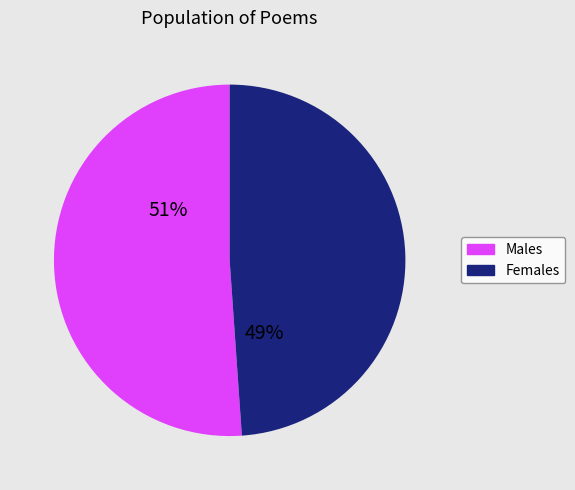

What percentage is the Females slice, to the nearest percent?

49%